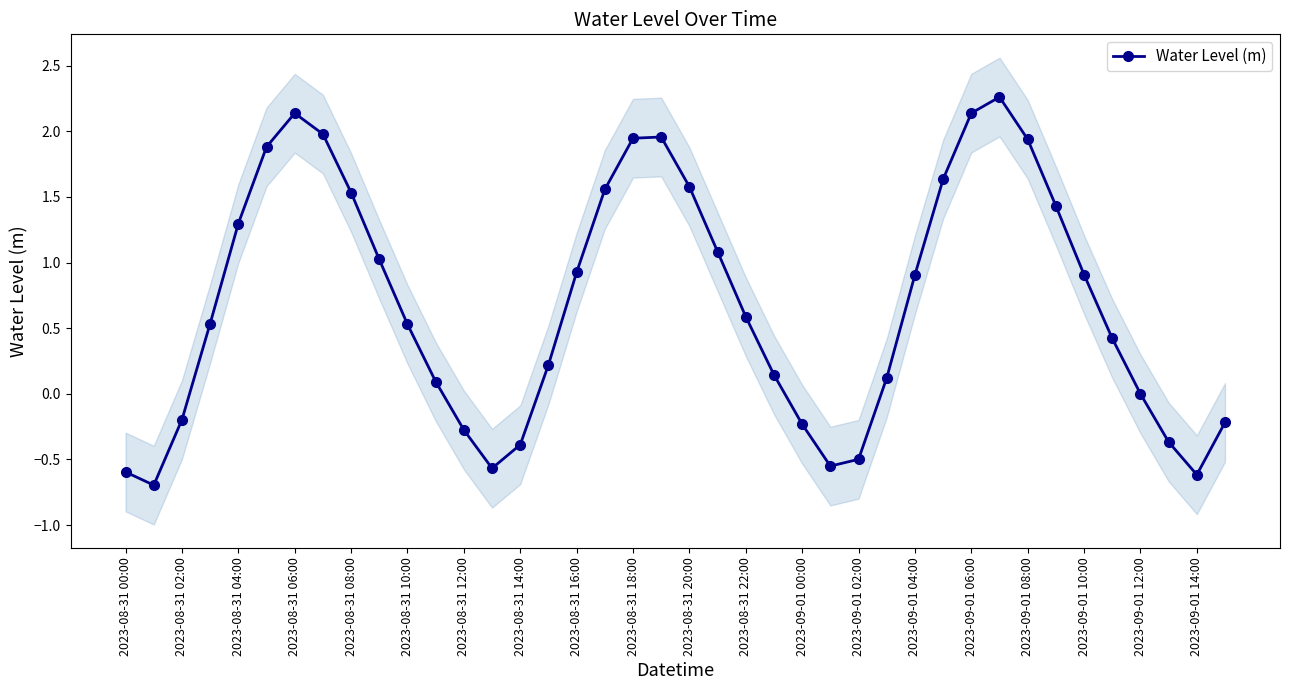

How many interior local peaks does the Water Level (m) series have?

3